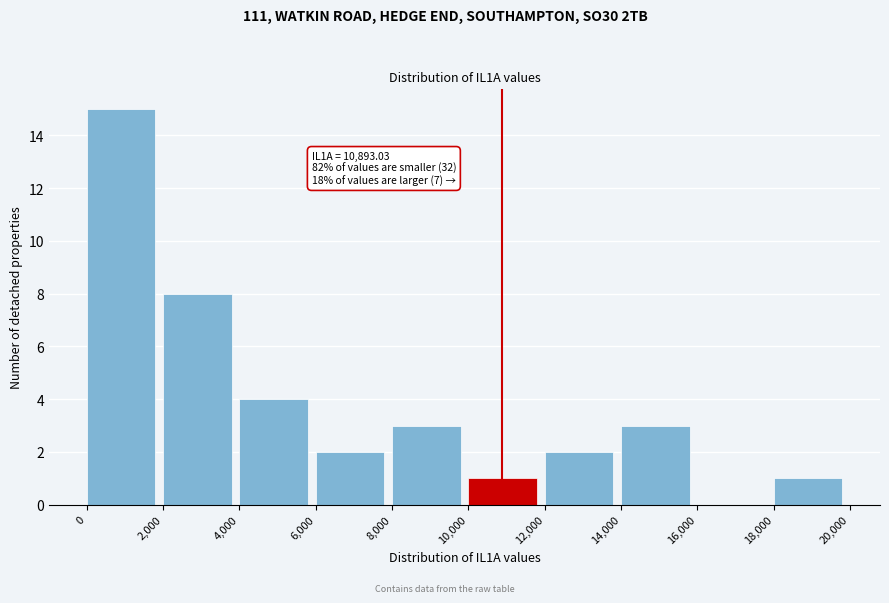

Which range on the x-axis has the tallest bar?

0 to 2,000